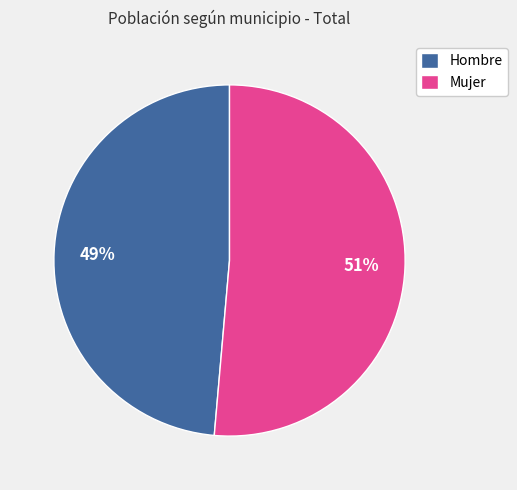

True or false: Mujer accounts for 51% of the total.

True